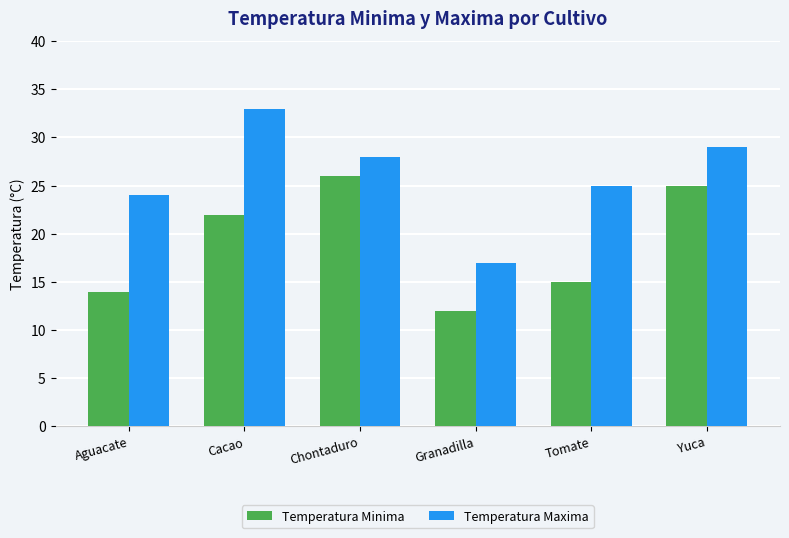

Reading left to right, transcribe all the data shown in this chart.

Temperatura Minima: Aguacate=14	Cacao=22	Chontaduro=26	Granadilla=12	Tomate=15	Yuca=25
Temperatura Maxima: Aguacate=24	Cacao=33	Chontaduro=28	Granadilla=17	Tomate=25	Yuca=29